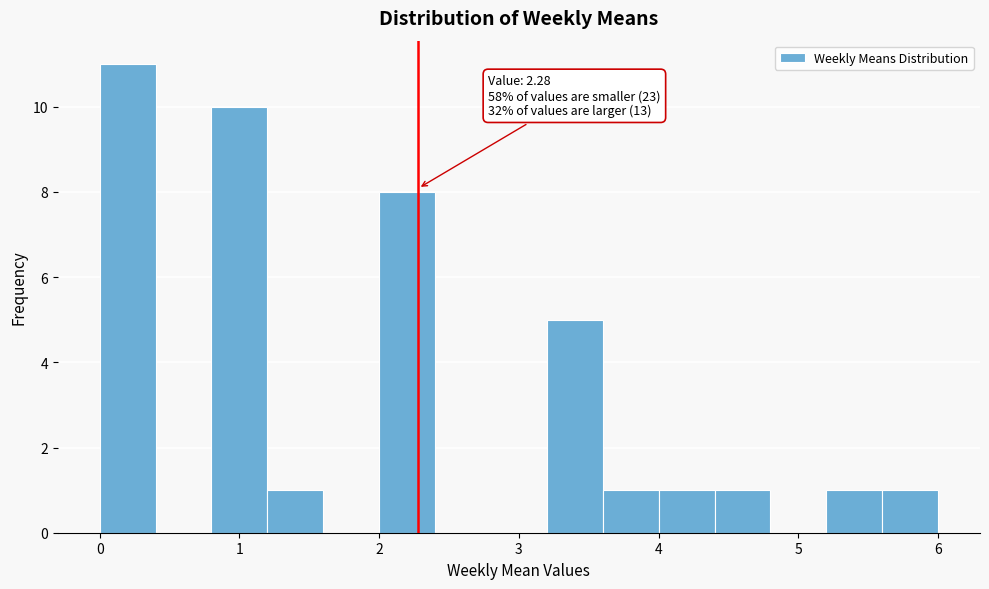

Which range on the x-axis has the tallest bar?

0.0 to 0.4